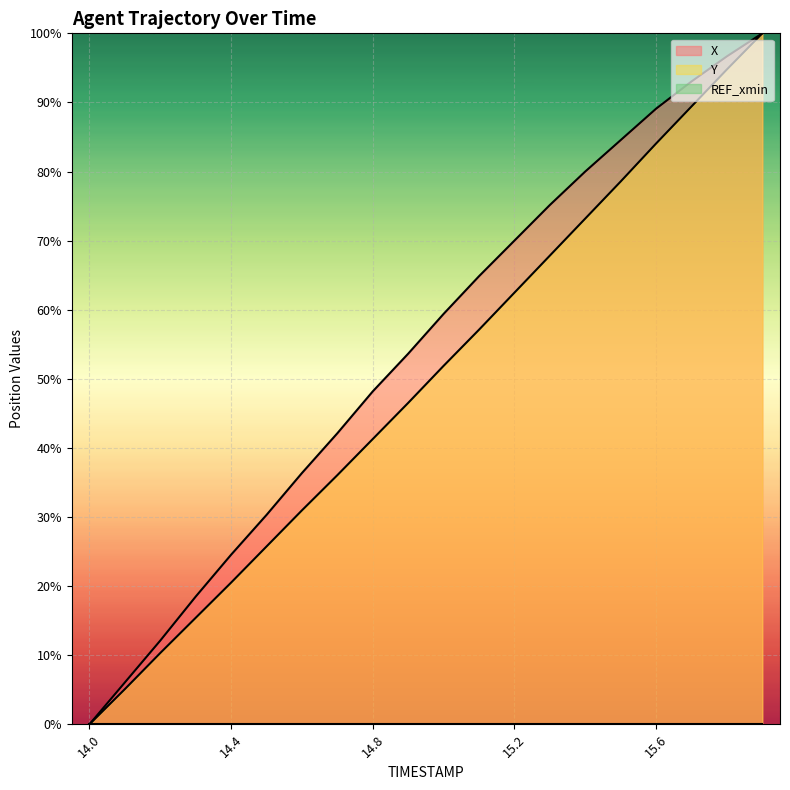

What is the average value of the Y (line) series?

49.6